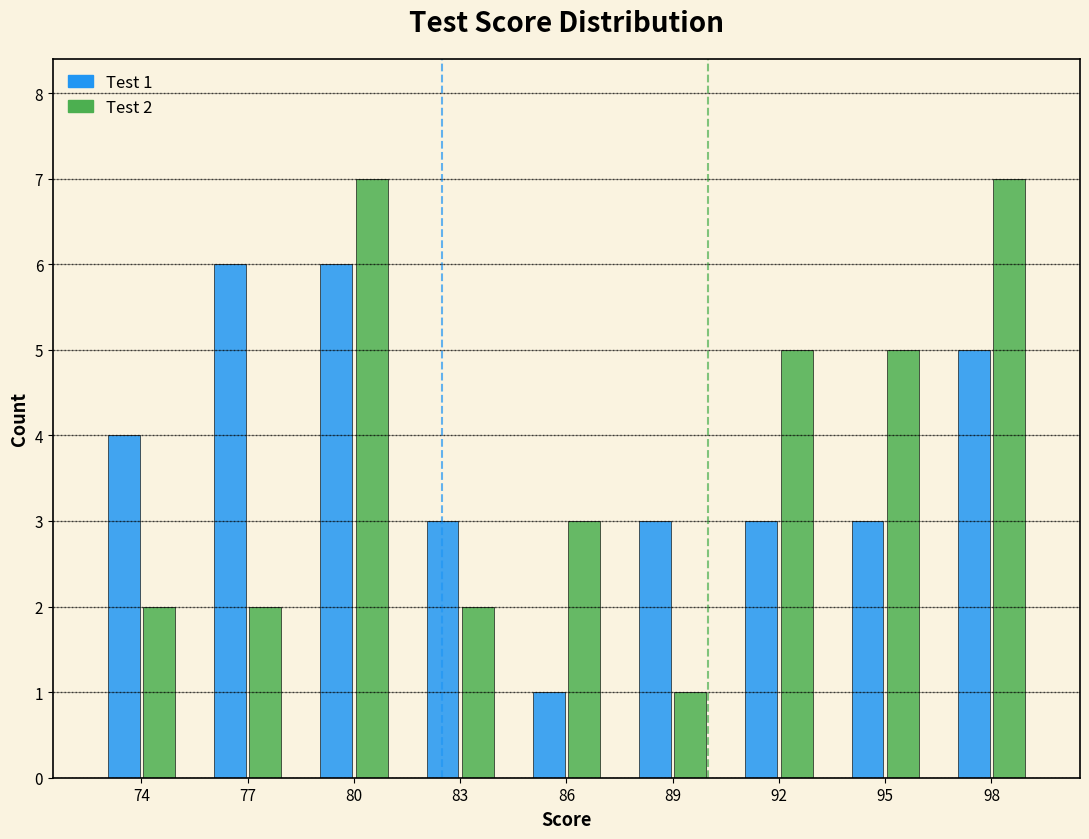

Reading right to left, what are all the values shown in this chart?

Test 1: 98=5	95=3	92=3	89=3	86=1	83=3	80=6	77=6	74=4
Test 2: 98=7	95=5	92=5	89=1	86=3	83=2	80=7	77=2	74=2